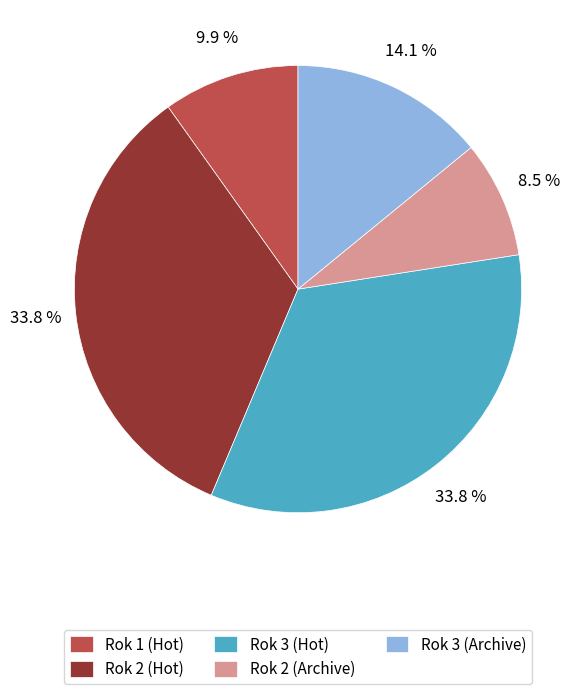

Does any single category account for the majority?

No